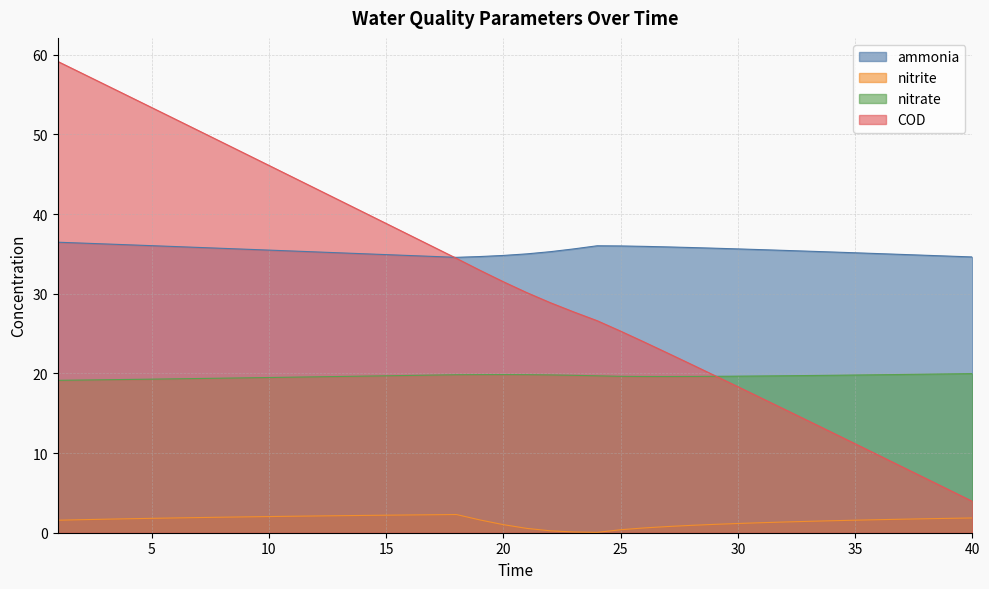

Which label corresponds to the largest value in the chart?

1